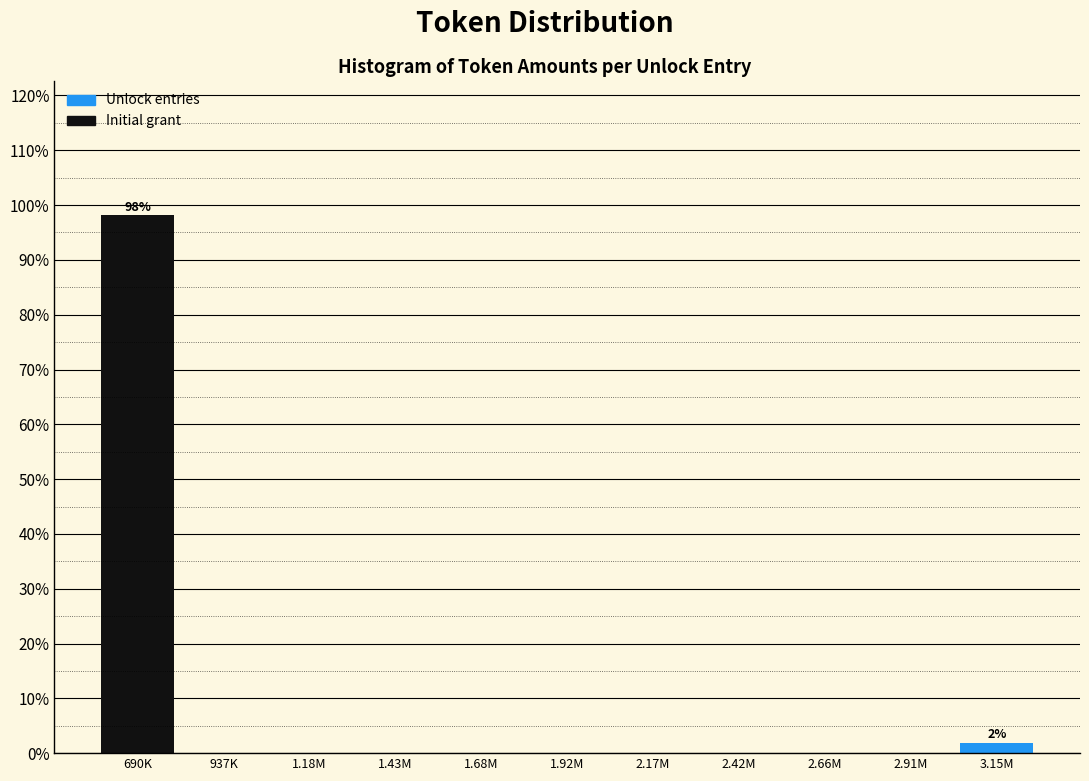

Reading left to right, transcribe all the data shown in this chart.

690K=98.1	937K=0.0	1.18M=0.0	1.43M=0.0	1.68M=0.0	1.92M=0.0	2.17M=0.0	2.42M=0.0	2.66M=0.0	2.91M=0.0	3.15M=1.9